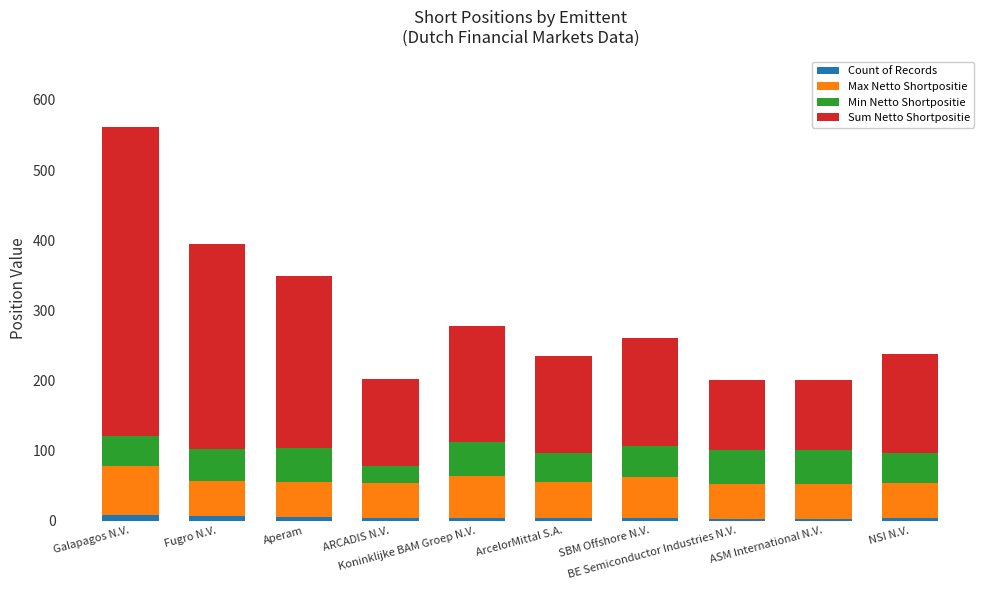

Where does the Count of Records series first go above 3?

Galapagos N.V.